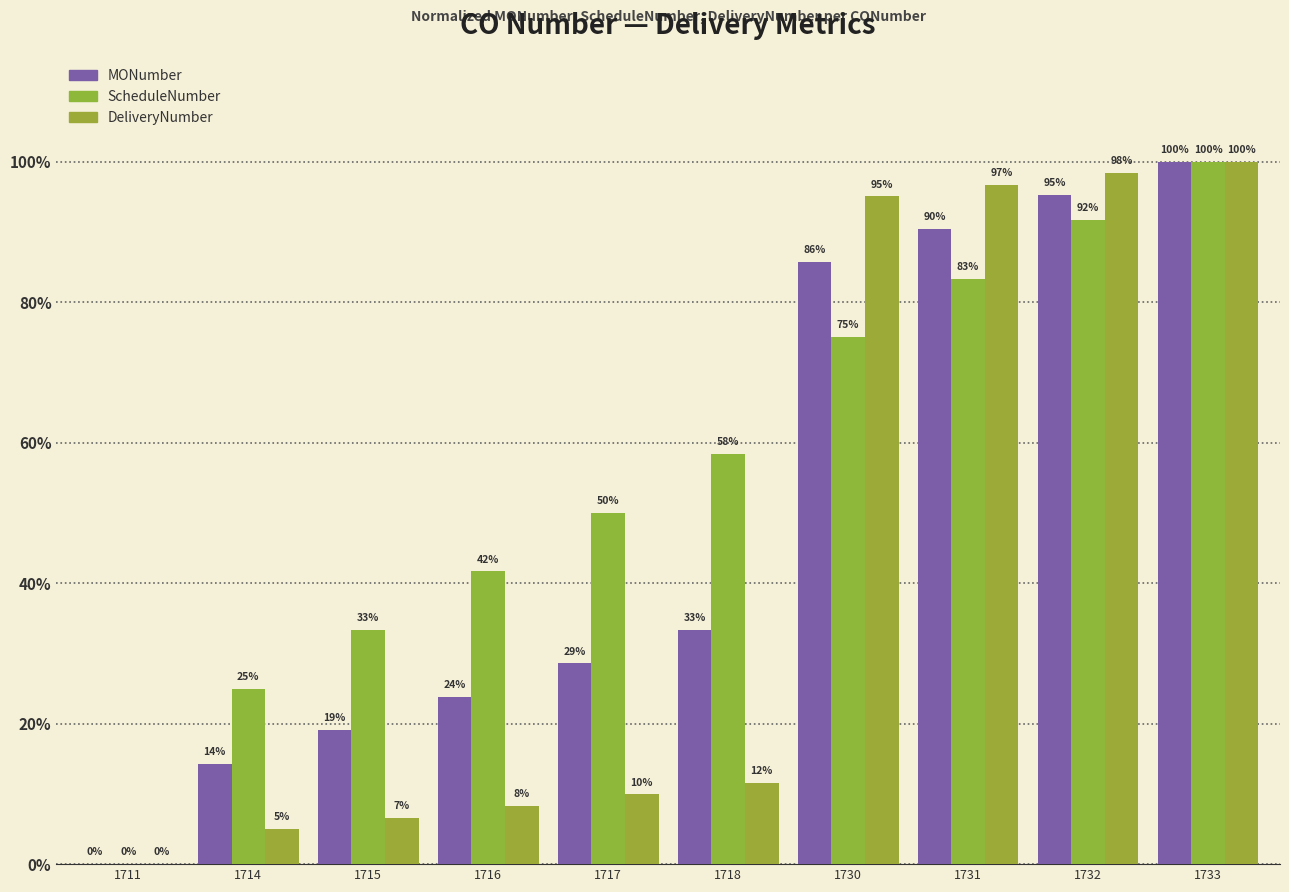

The ScheduleNumber series shows 17.0 at 1717. True or false?

False